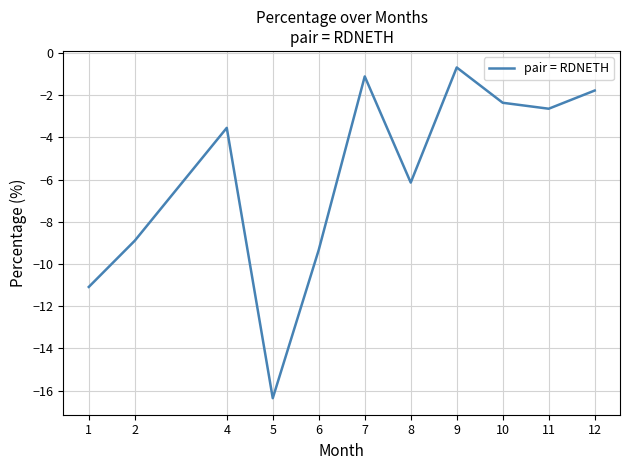

True or false: the data has more than 1 interior local peaks.

True